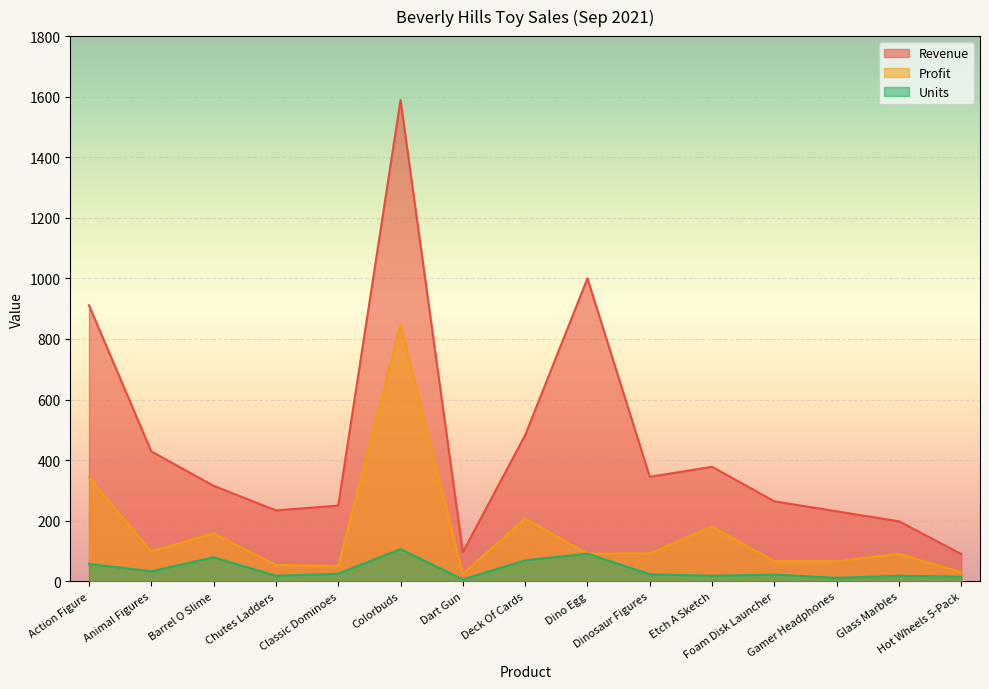

Where is Revenue nearest to the value 839?

Action Figure